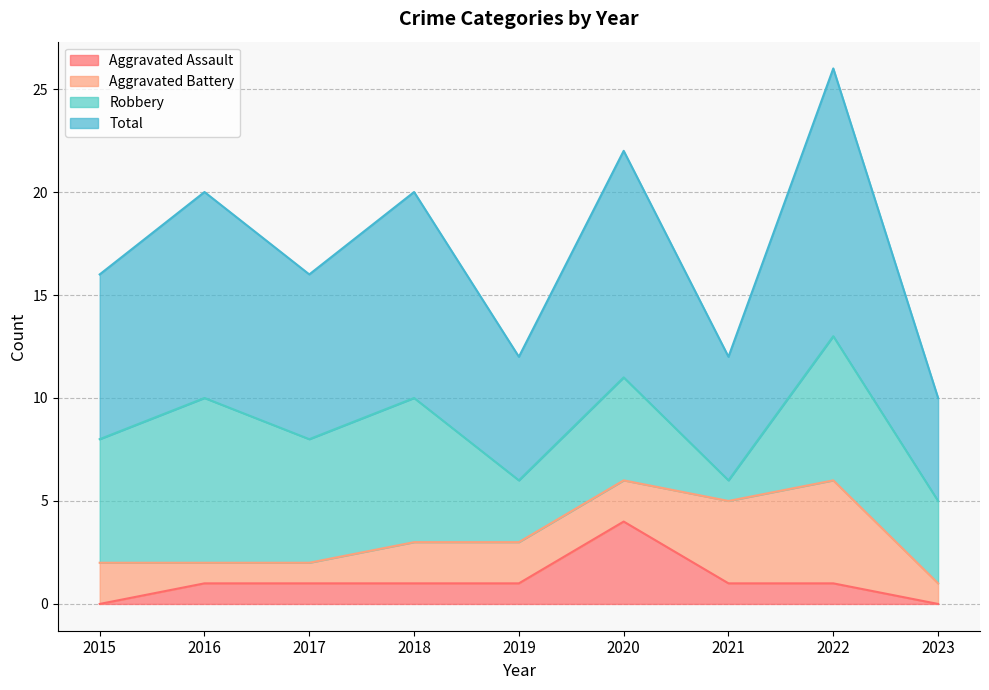

How many lines are shown in the chart?

4